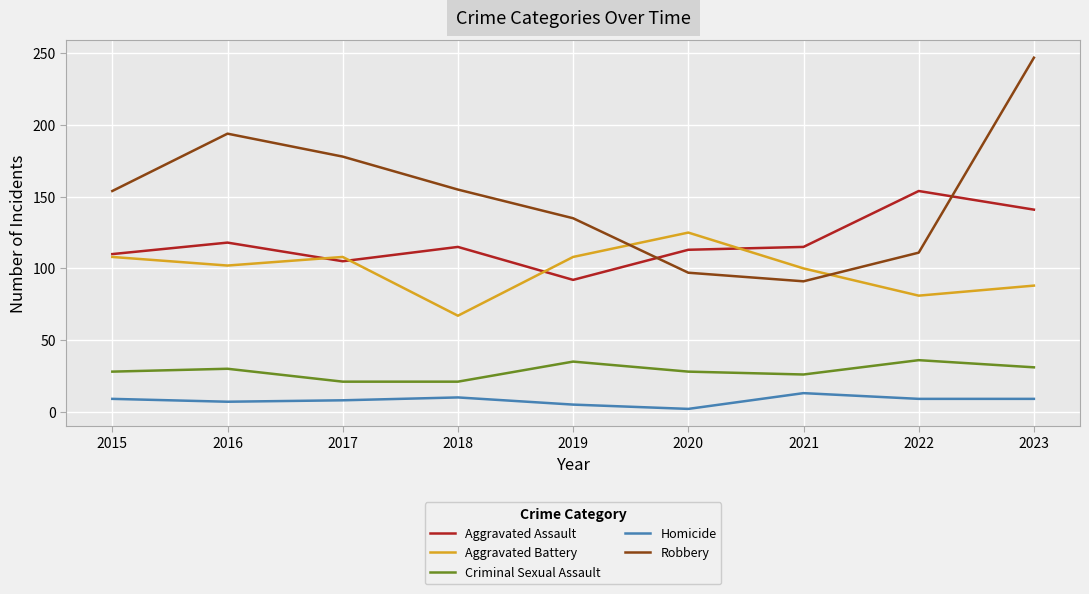

What is the highest value of the Homicide series?

13